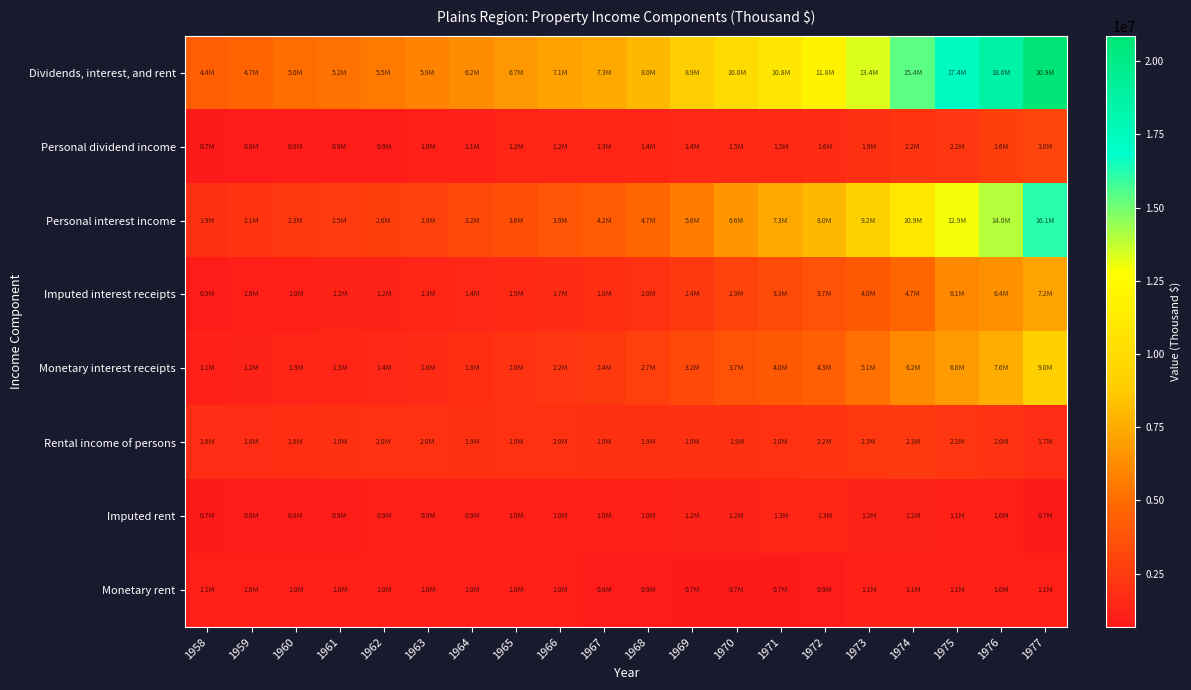

At which category does the chart reach its peak across all series?

1977